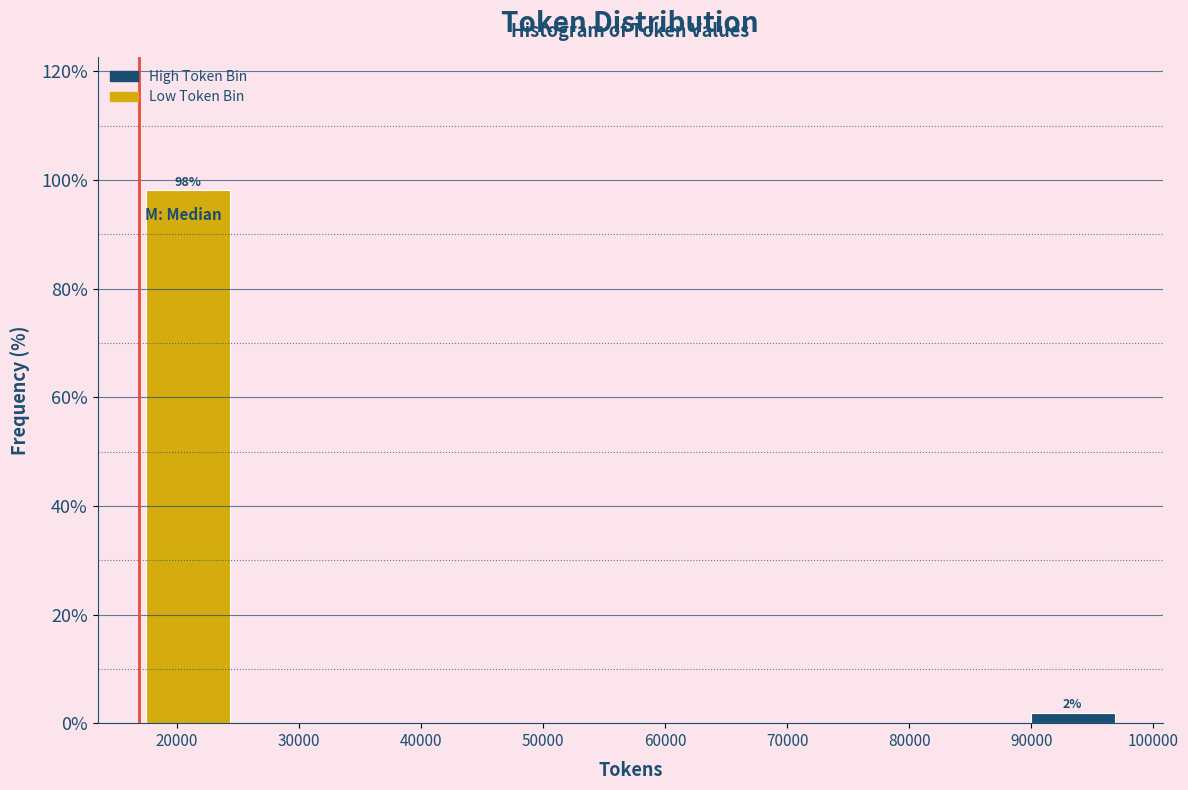

Over which range of the x-axis is the bar tallest?

17000 to 25000